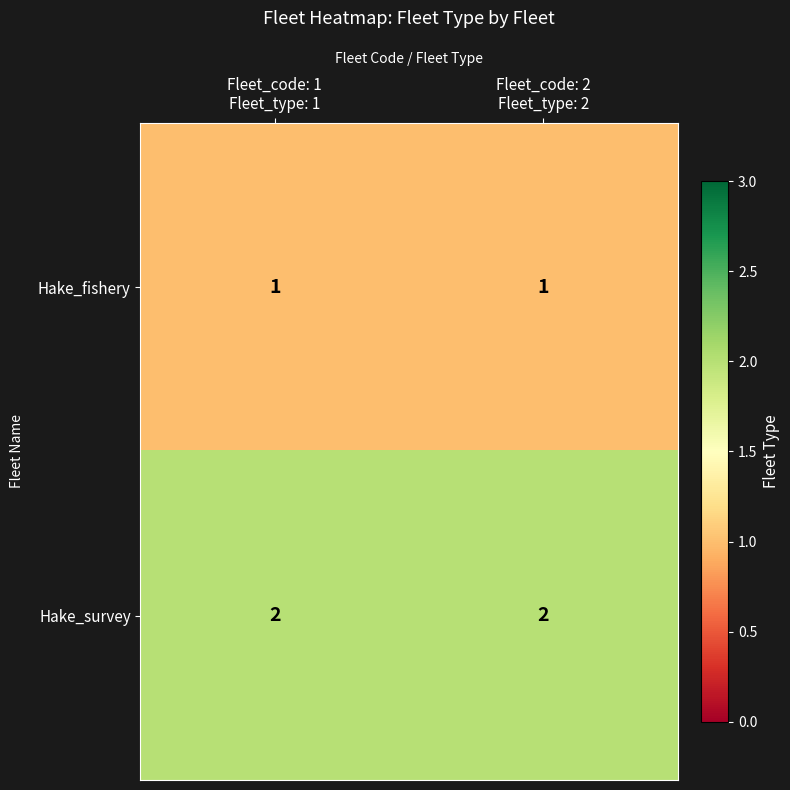

What is the sum of all Hake_survey values?

4